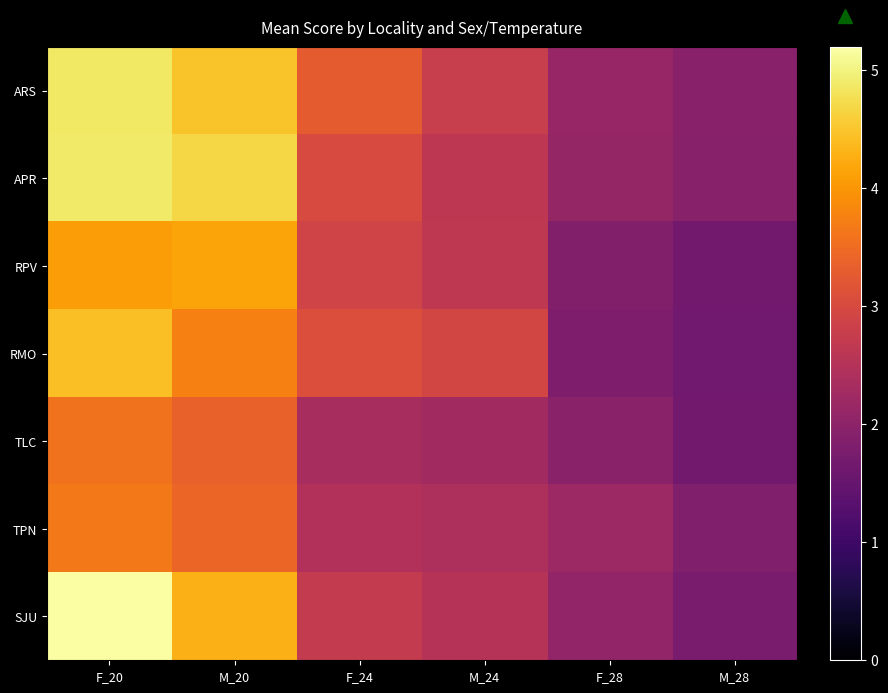

Reading left to right, extract all data points from this chart.

ARS: F_20=4.9	M_20=4.5	F_24=3.3	M_24=2.8	F_28=2.1	M_28=1.9
APR: F_20=4.9	M_20=4.7	F_24=3.0	M_24=2.6	F_28=2.1	M_28=1.9
RPV: F_20=4.1	M_20=4.2	F_24=2.9	M_24=2.6	F_28=1.9	M_28=1.6
RMO: F_20=4.4	M_20=3.7	F_24=3.1	M_24=2.9	F_28=1.8	M_28=1.6
TLC: F_20=3.6	M_20=3.4	F_24=2.3	M_24=2.3	F_28=2.0	M_28=1.7
TPN: F_20=3.7	M_20=3.4	F_24=2.5	M_24=2.4	F_28=2.2	M_28=1.8
SJU: F_20=5.2	M_20=4.3	F_24=2.7	M_24=2.5	F_28=2.1	M_28=1.8